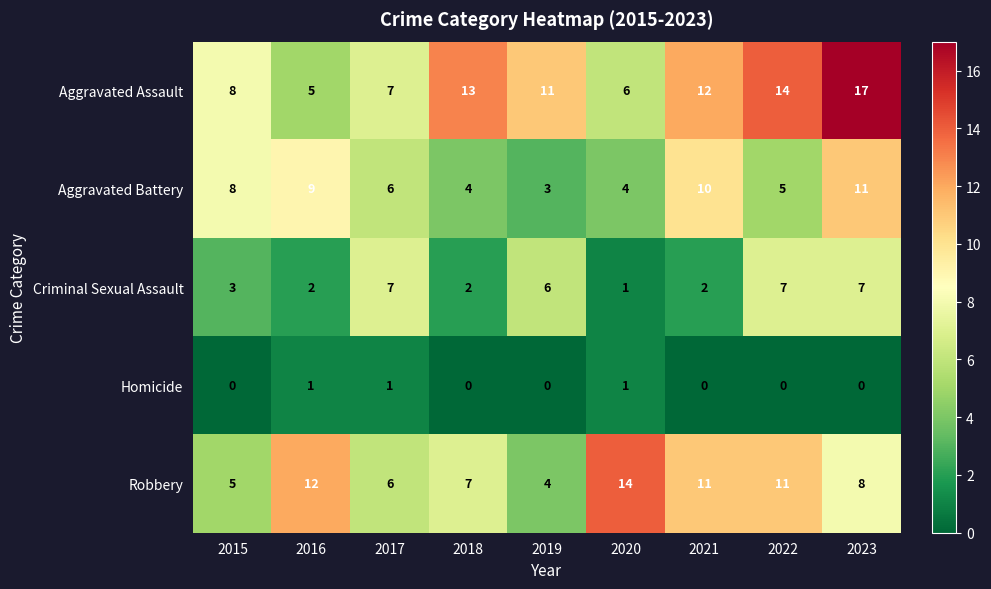

What is the greatest value displayed?

17